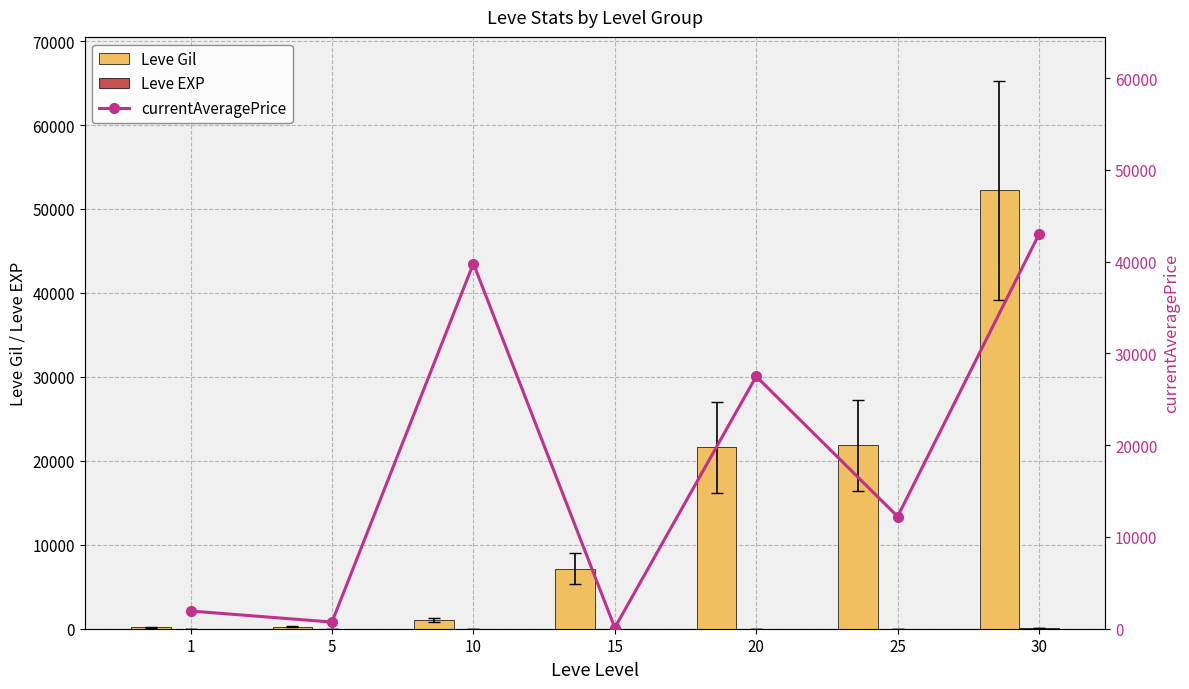

What is the minimum value for Leve EXP?

1